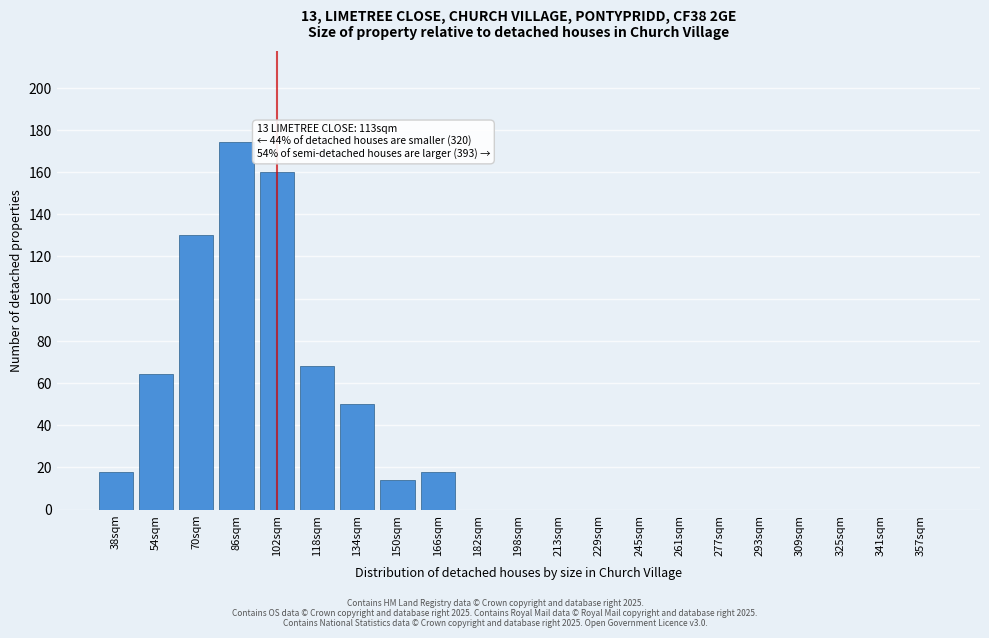

Reading left to right, transcribe all the data shown in this chart.

38sqm=18	54sqm=64	70sqm=130	86sqm=174	102sqm=160	118sqm=68	134sqm=50	150sqm=14	166sqm=18	182sqm=0	198sqm=0	213sqm=0	229sqm=0	245sqm=0	261sqm=0	277sqm=0	293sqm=0	309sqm=0	325sqm=0	341sqm=0	357sqm=0